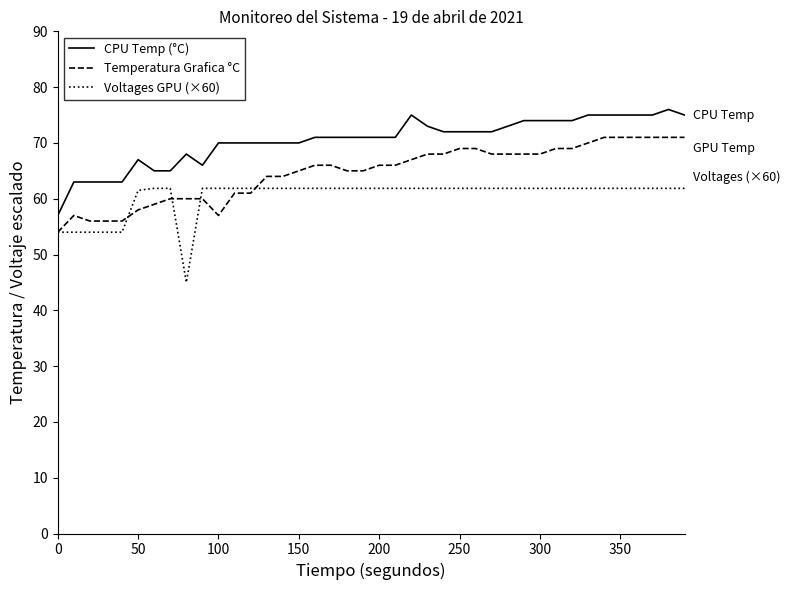

How many lines are shown in the chart?

3